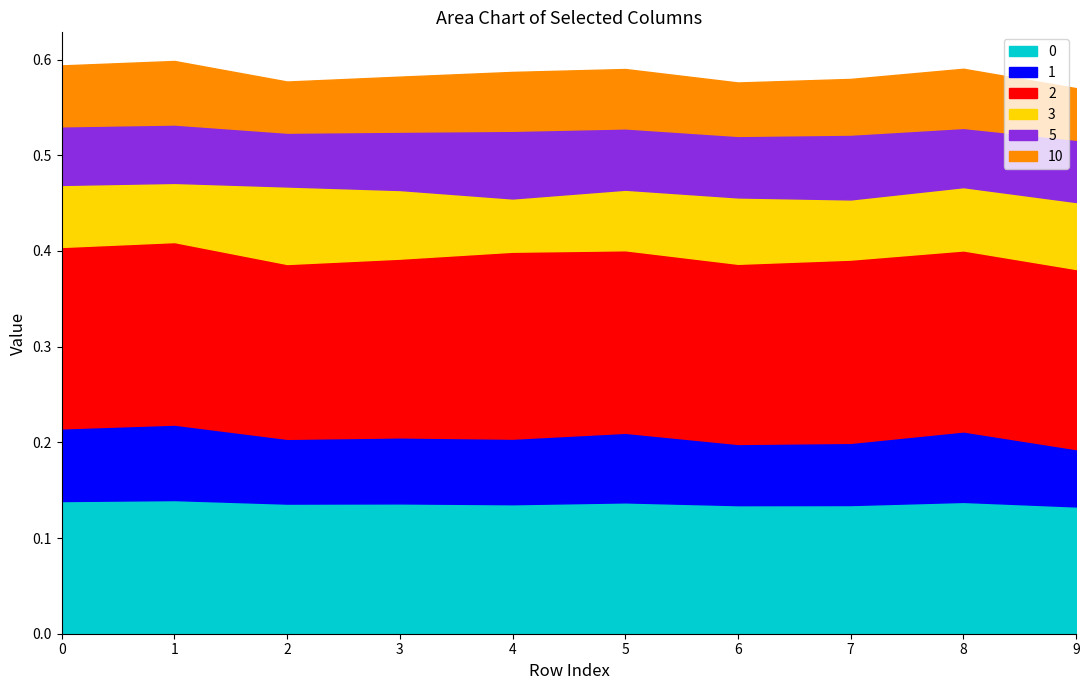

The value of 0 at 7 is 0.0. True or false?

False